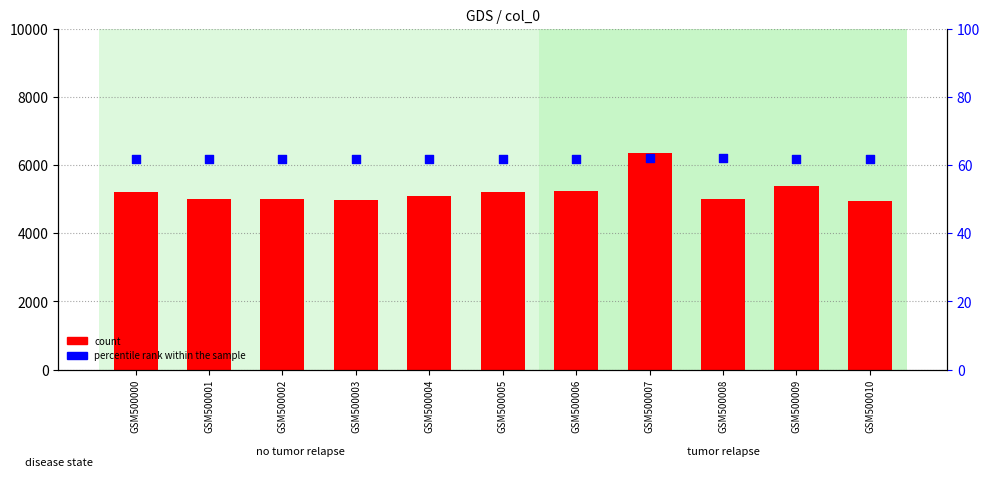

What are all the series names shown in the legend?

count, percentile rank within the sample